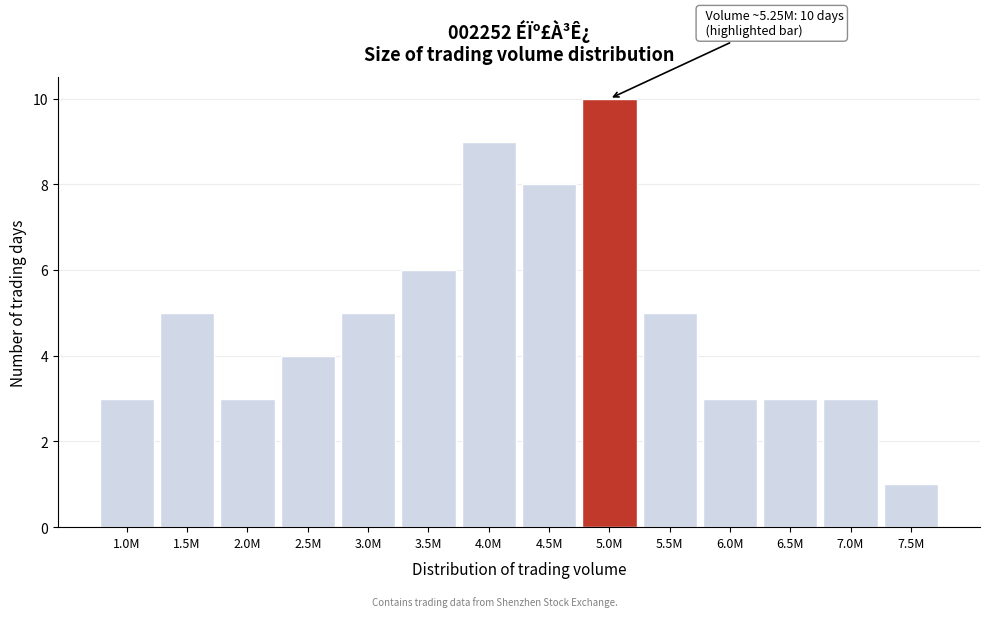

Reading left to right, transcribe all the data shown in this chart.

3	5	3	4	5	6	9	8	10	5	3	3	3	1